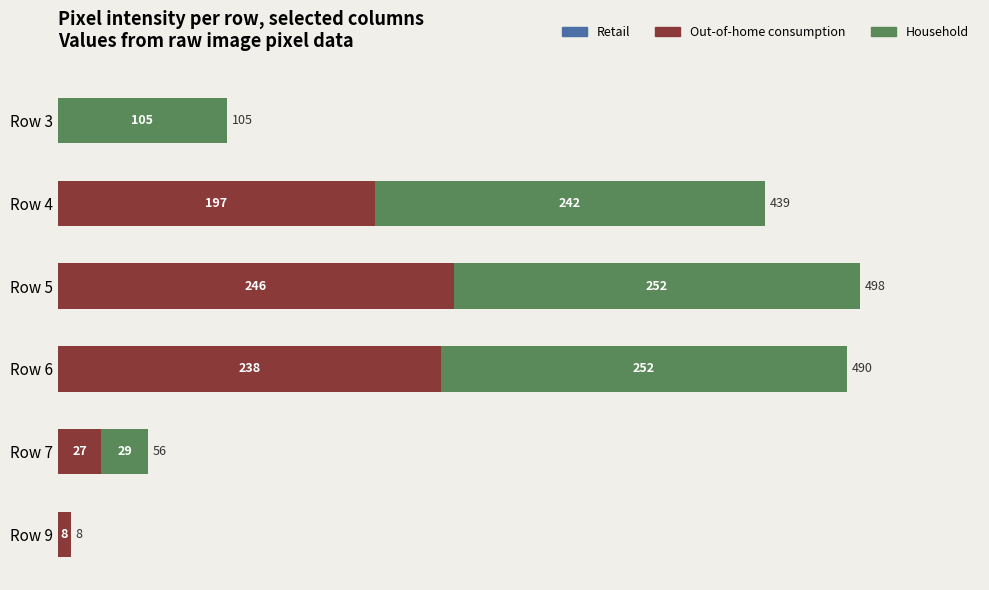

At which category is the sum across all series the highest?

Row 5